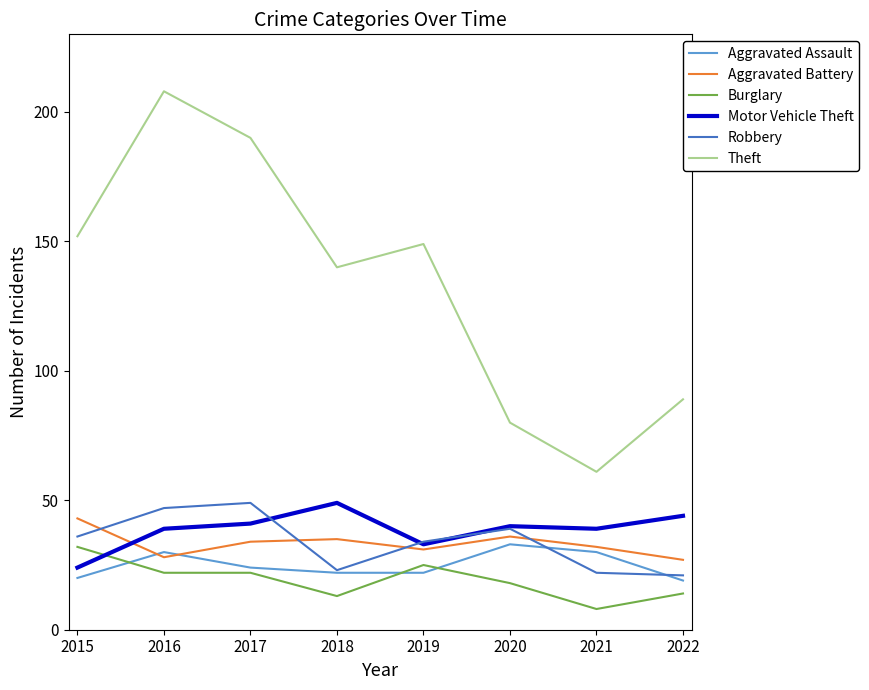

At which category does the chart reach its minimum across all series?

2021